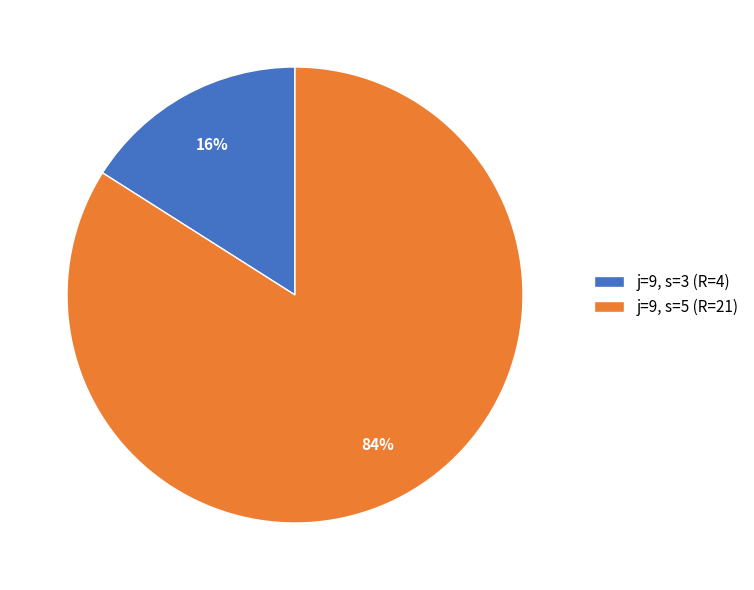

How many slices are in this pie chart?

2